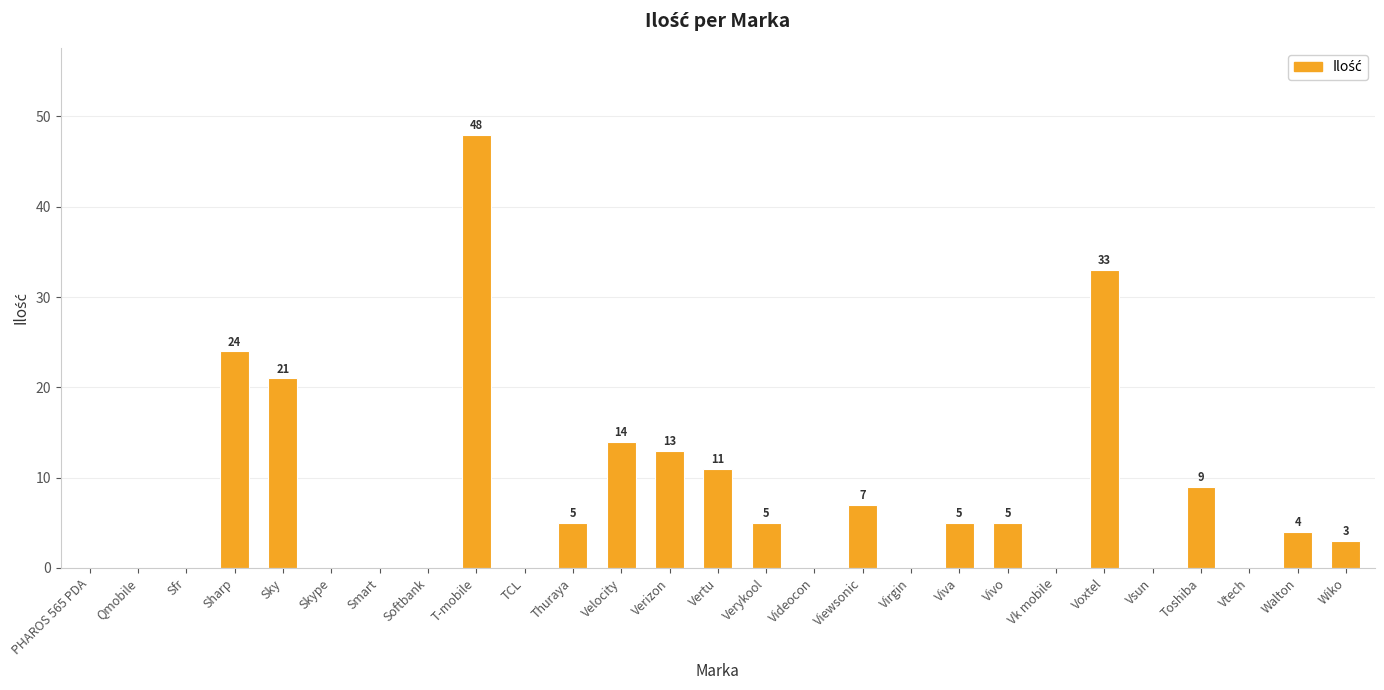

How many categories are shown in the chart?

27